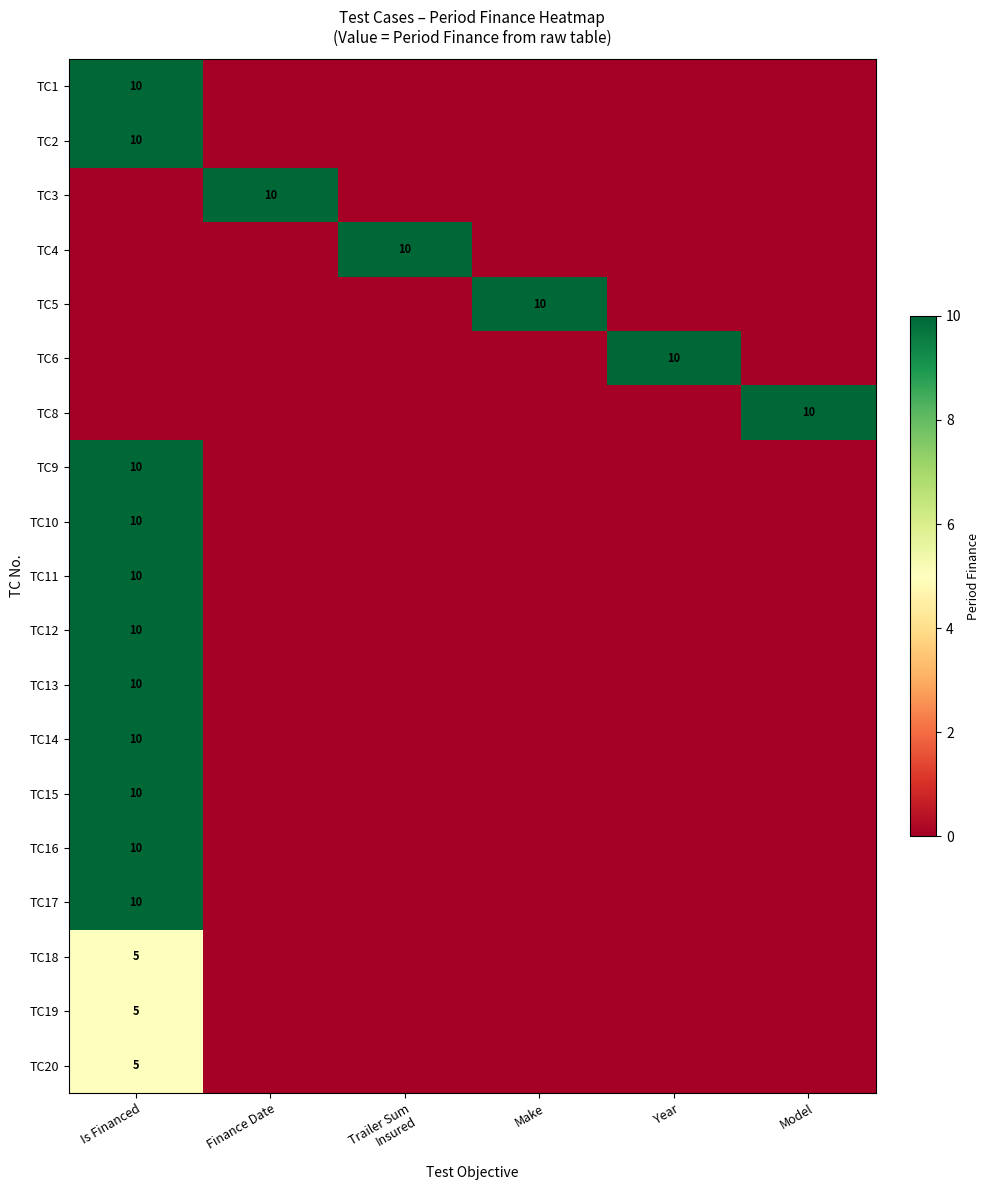

What is the total value across all series at Model?

10